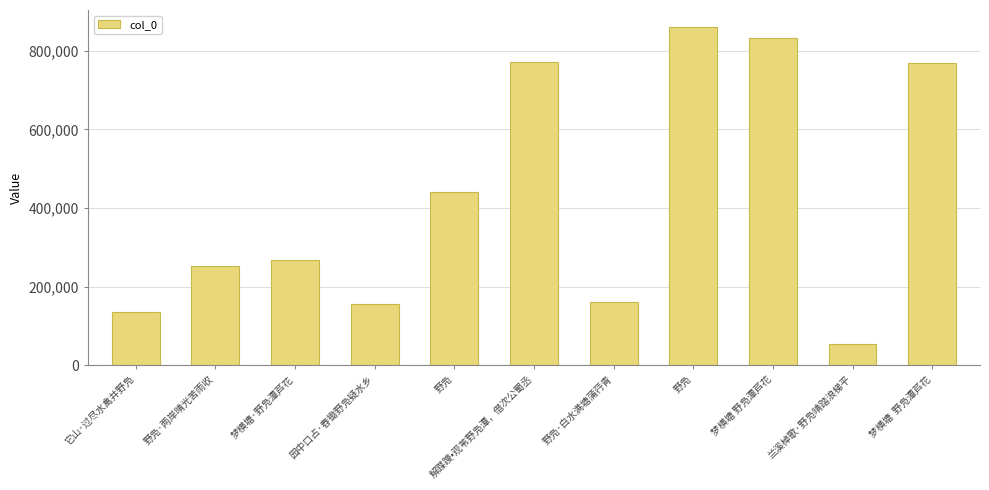

Rank the categories by value from lowest to highest.

兰溪棹歌·野凫晴踏浪梯平, 它山·过尽水禽并野凫, 园中口占·舂锄野凫疑水乡, 野凫·白水满塘蒲荇青, 野凫·两岸晴光苦雨收, 梦横塘·野凫潭芦花, 野凫, 梦横塘  野凫潭芦花, 解蹀躞•观苇野凫潭，借次公蜀丞, 梦横塘 野凫潭芦花, 野凫